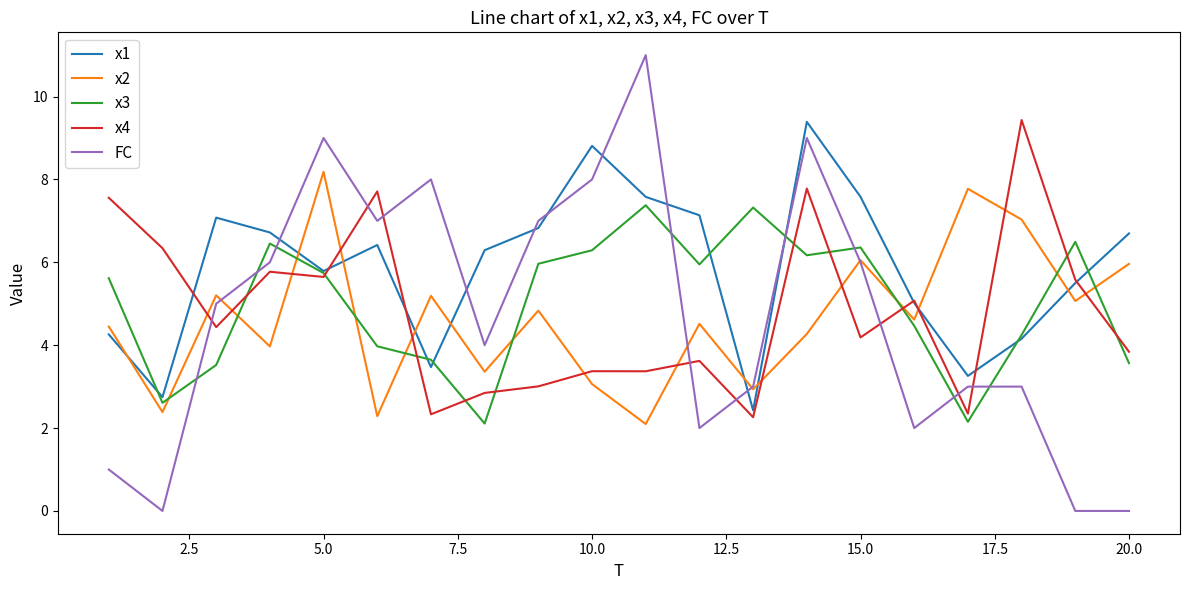

What is the average value of the x4 series?

4.8